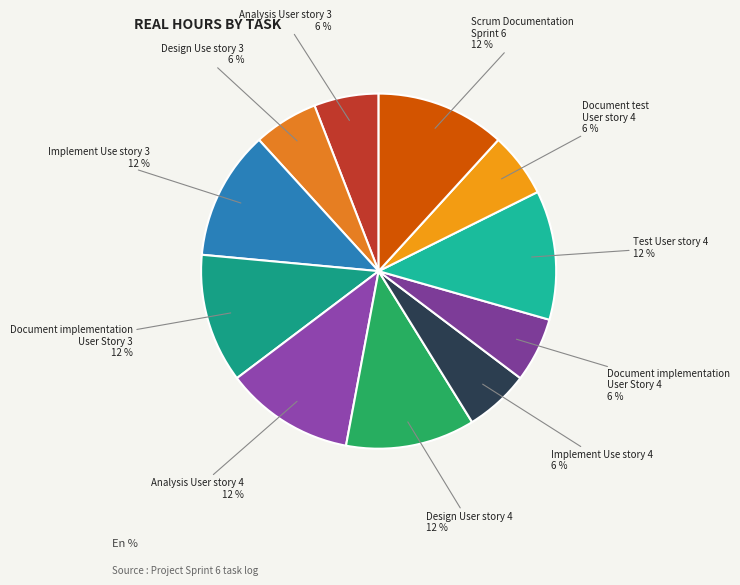

To the nearest percent, what percentage of the pie is Design User story 4?

12%